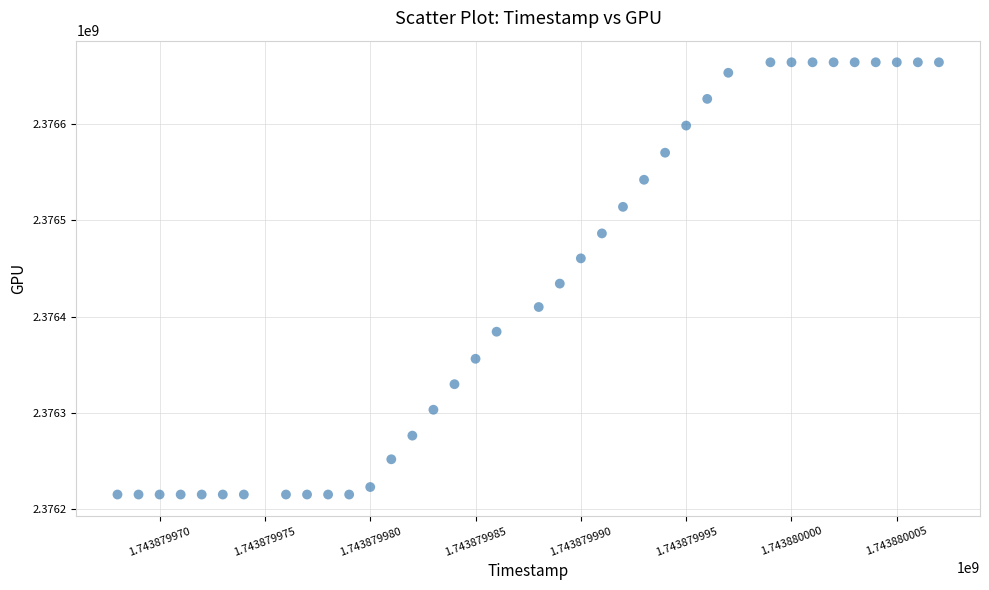

What Y value in the scatter plot is closest to 2376439572?

2376434167